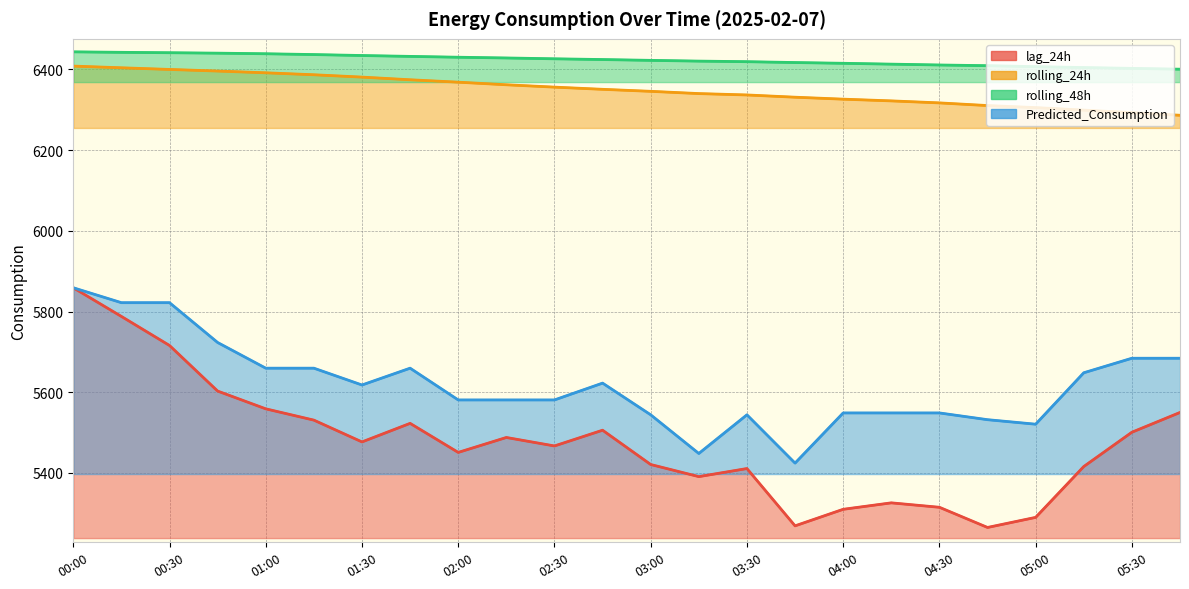

How many lines are shown in the chart?

4